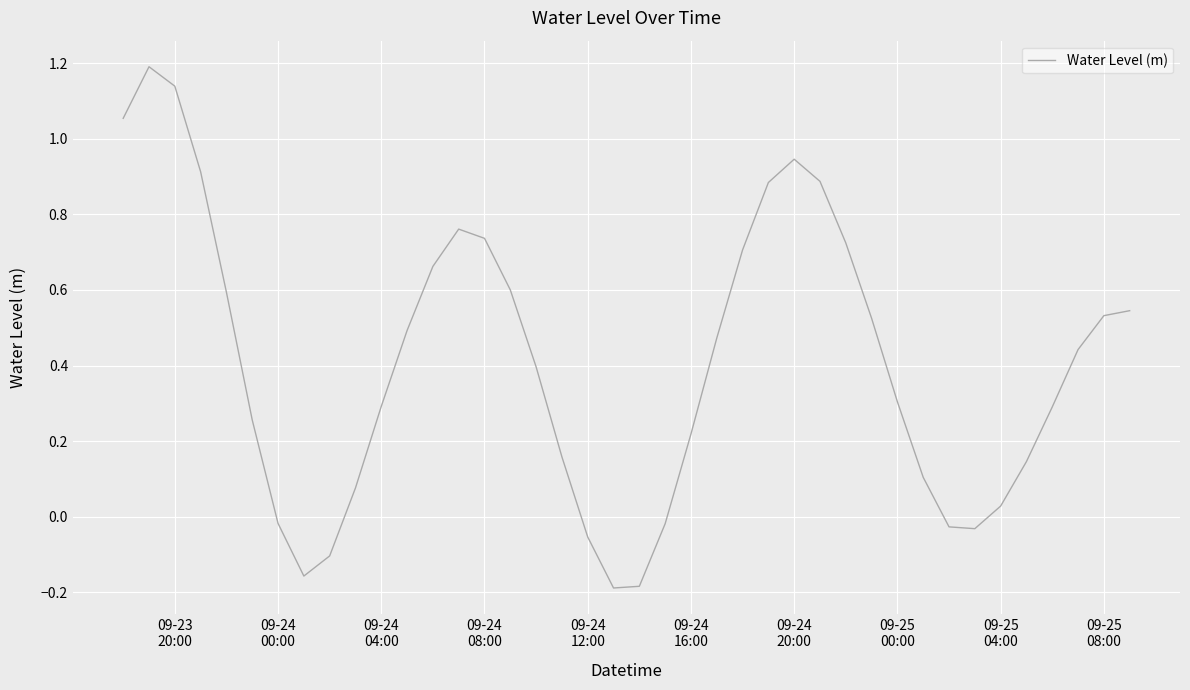

What is the maximum value shown in the chart?

1.2